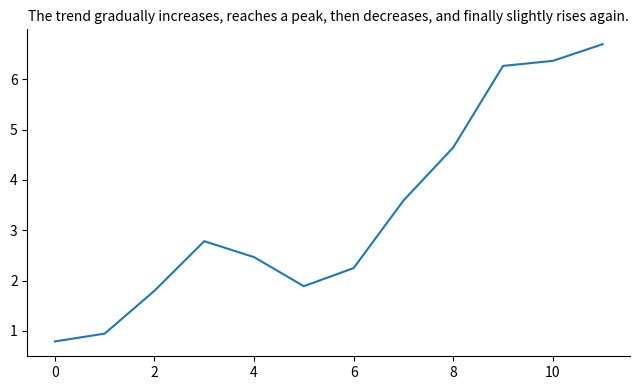

What is the difference between the maximum and minimum values?

5.9